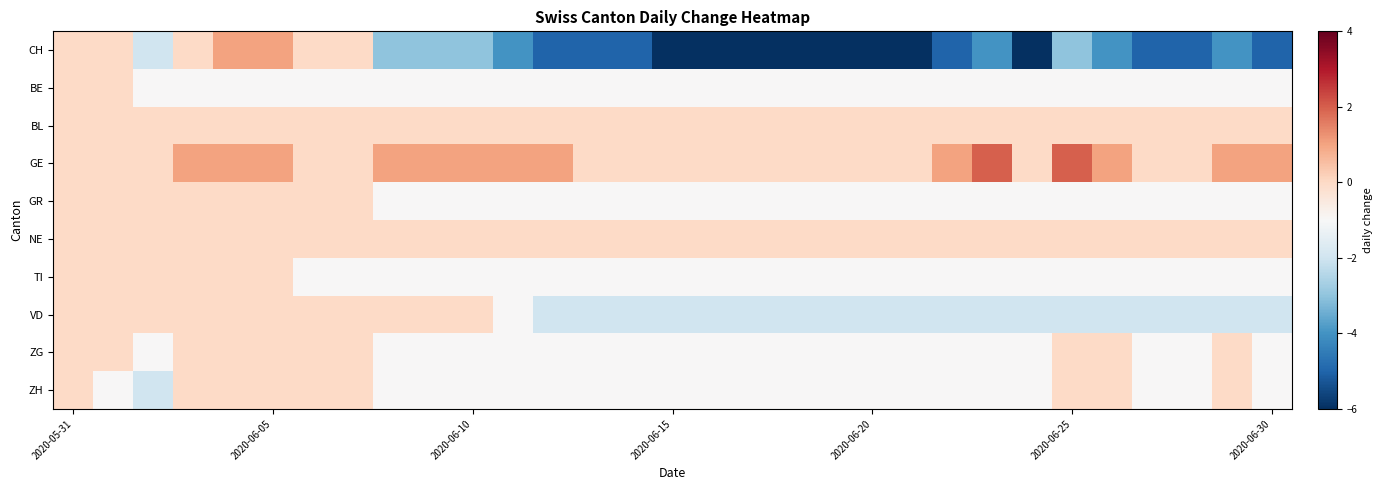

What is the smallest value displayed?

-6